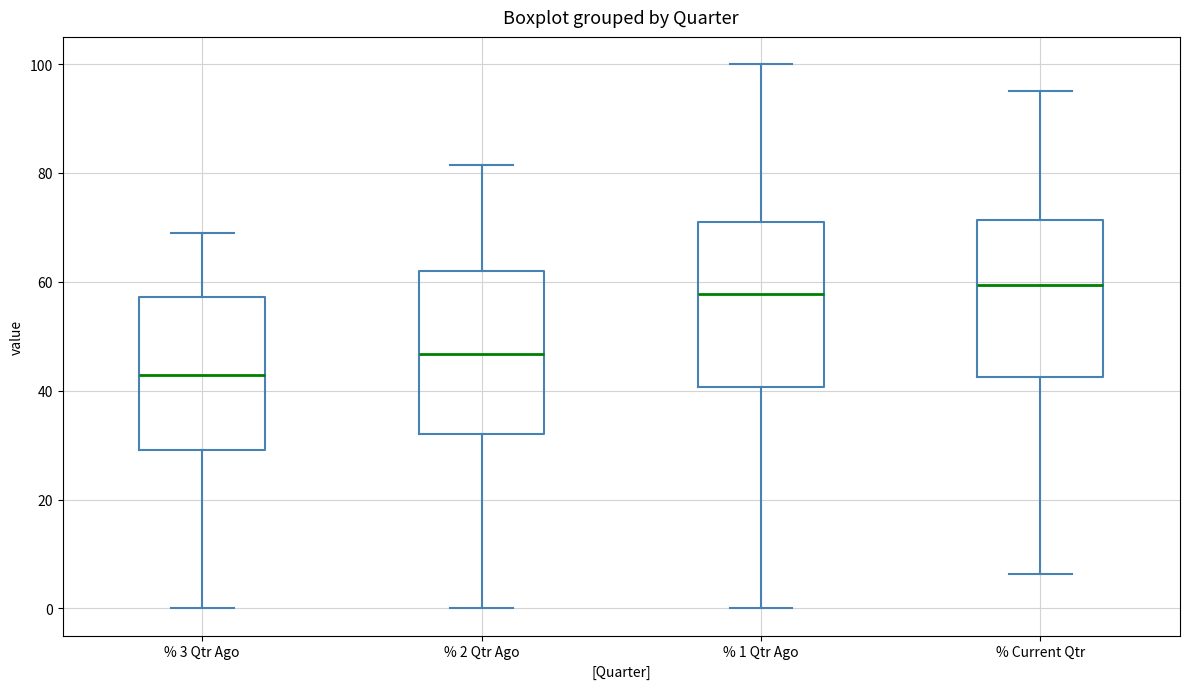

Where does the median line of the box for % 2 Qtr Ago sit on the y-axis? The values are not printed on the chart, so give them approximately, as read against the axis.

46